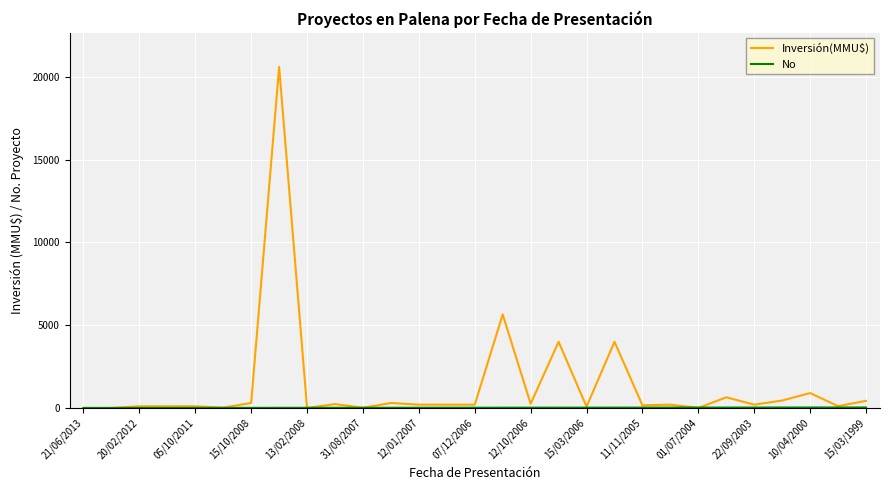

What is the difference between the maximum and minimum values in the Inversión(MMU$) series?

20605